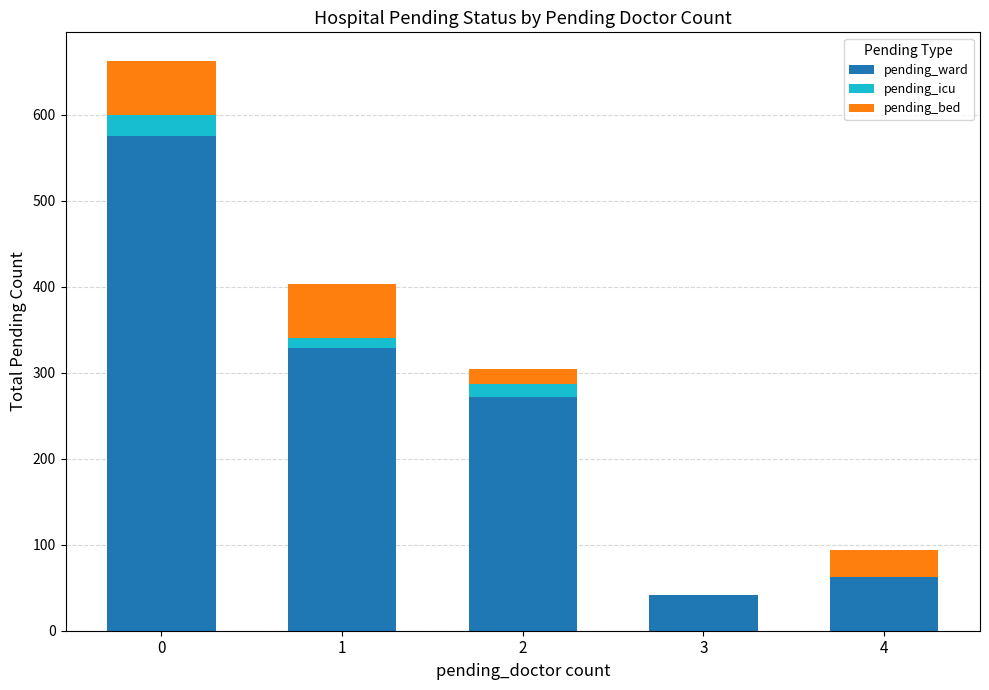

What value does the pending_ward series have at 1, to the nearest 50?

350